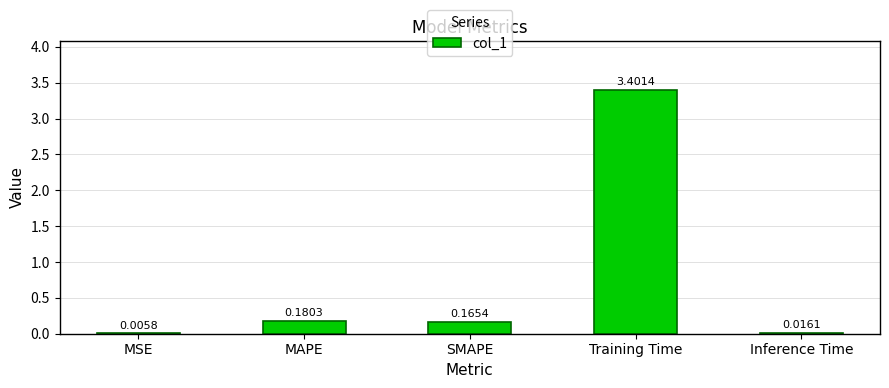

How many categories are shown in the chart?

5